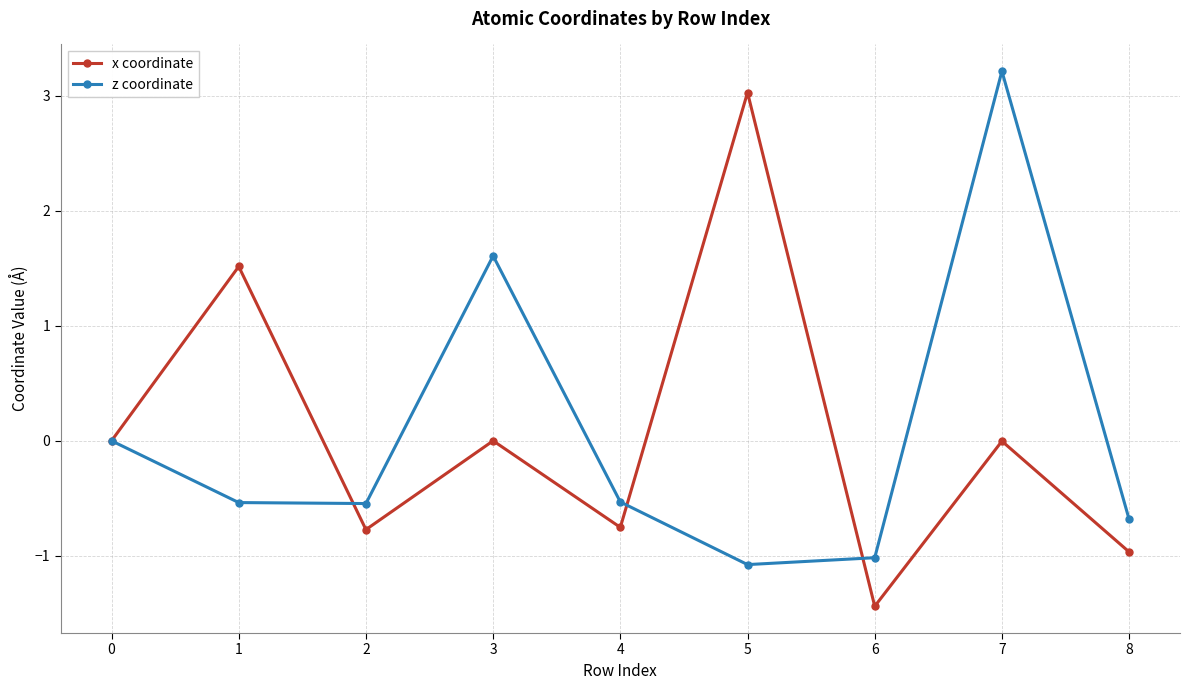

What is the sum of all z coordinate values?

0.4